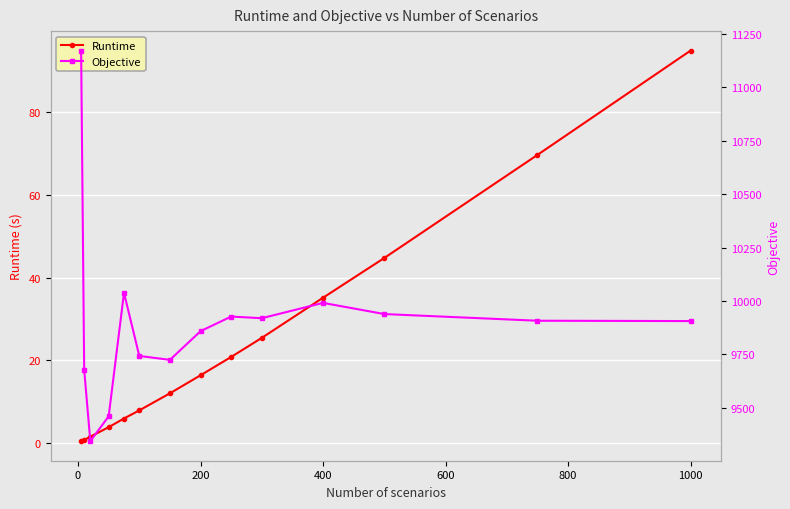

The Runtime series shows 134.1 at 1000. True or false?

False